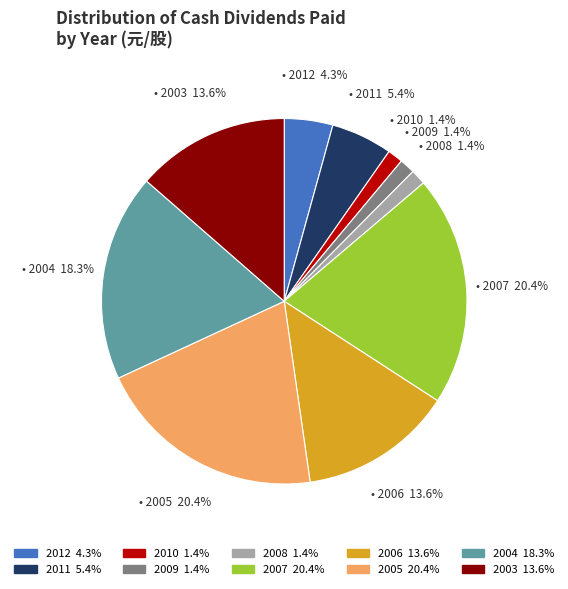

How many slices are in this pie chart?

10